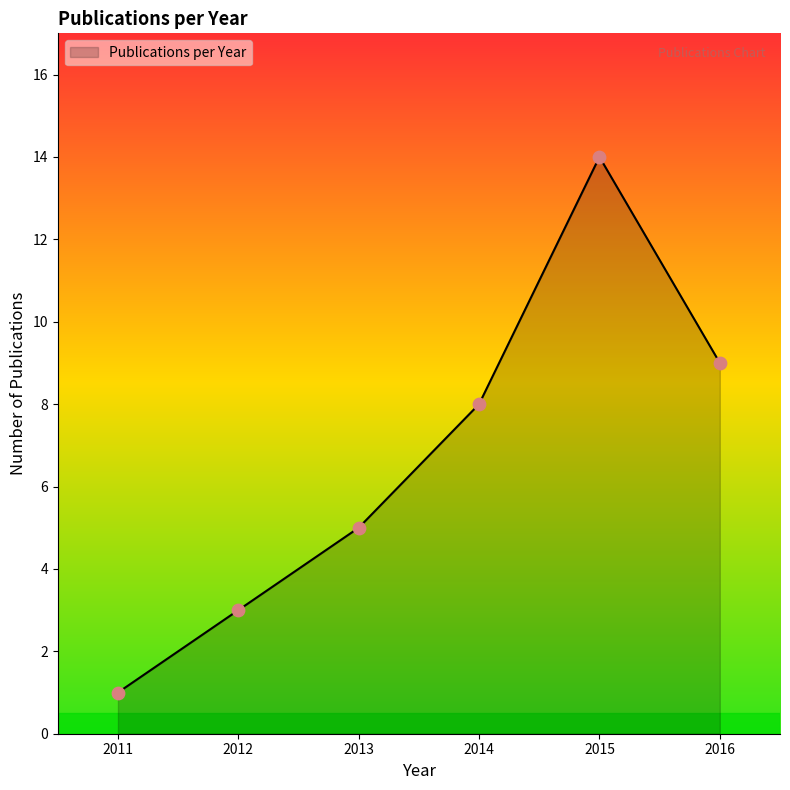

Between 2016 and 2011, which is larger?

2016